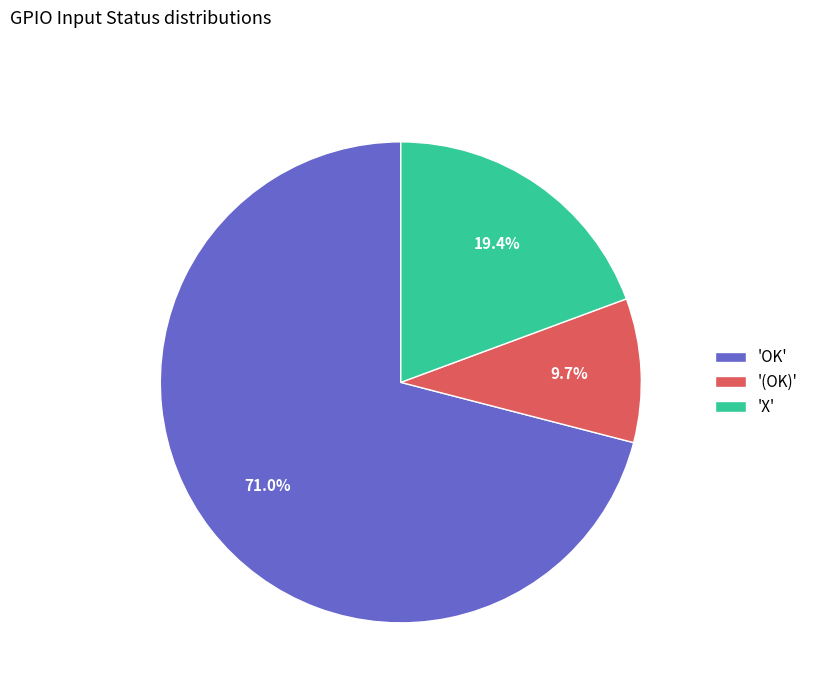

Do '(OK)' and 'OK' together represent more than half of the pie?

Yes